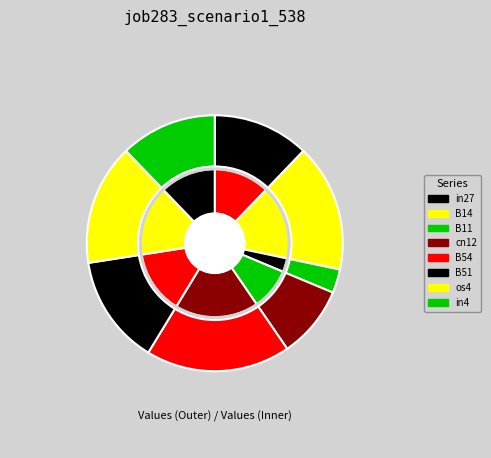

Is there any slice that represents more than half of the pie?

No